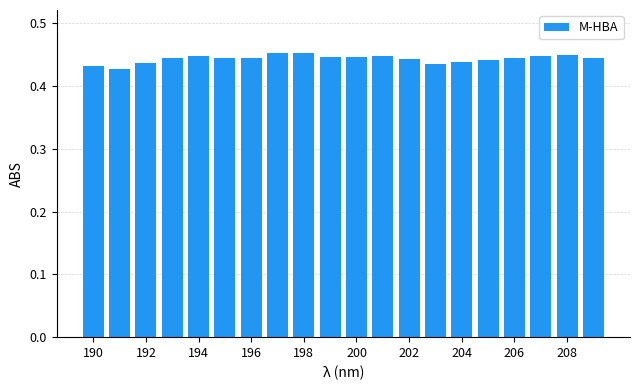

What is the sum of all values?

8.9